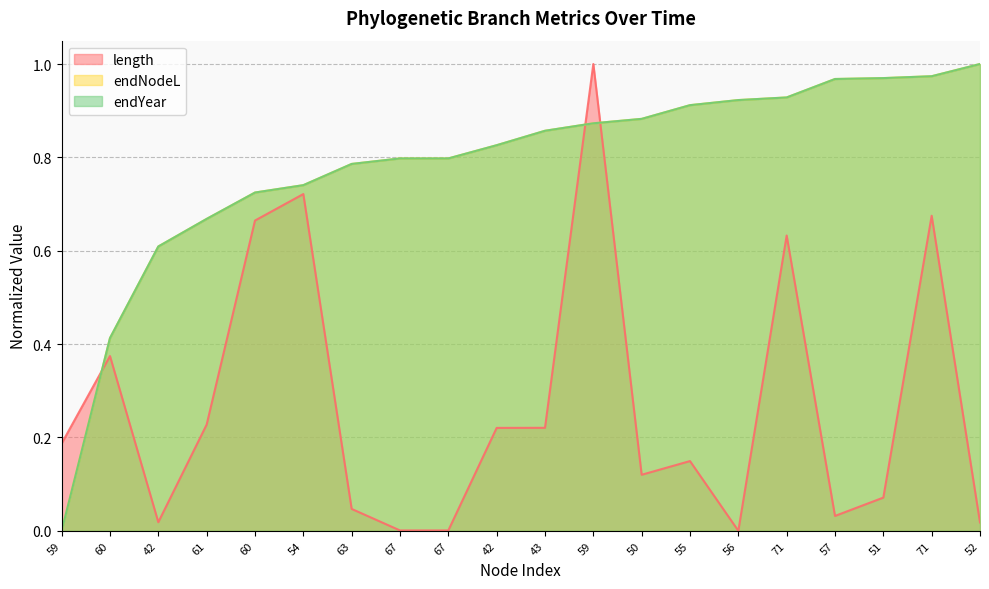

Is the value of endYear at 56 greater than the value of length at 42?

Yes